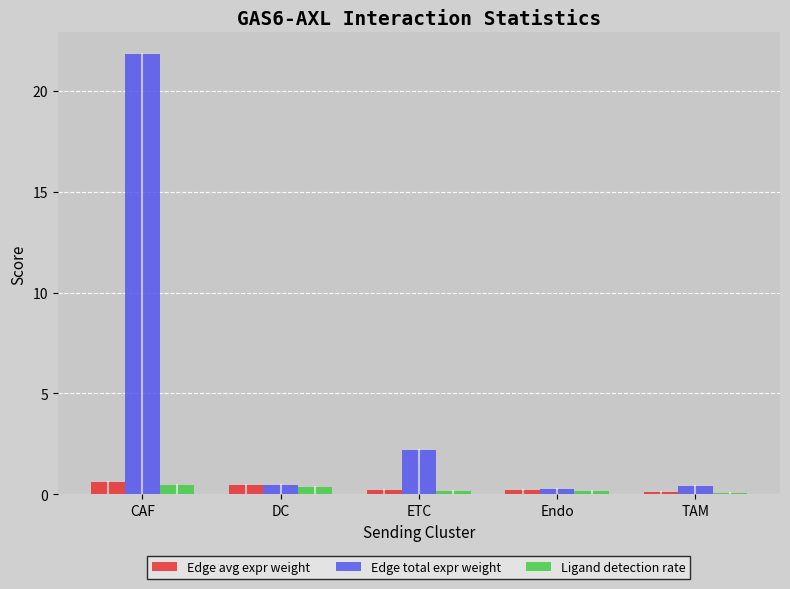

What is the approximate value of Edge total expr weight at CAF?

21.8